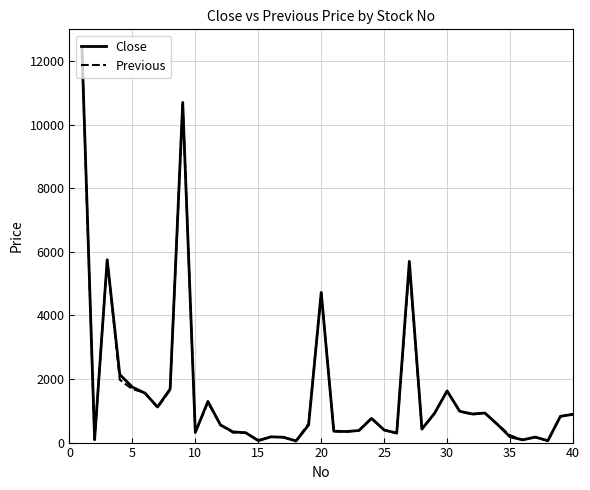

In Close, how many points are lower than both neighbors (excluding endpoints)?

11